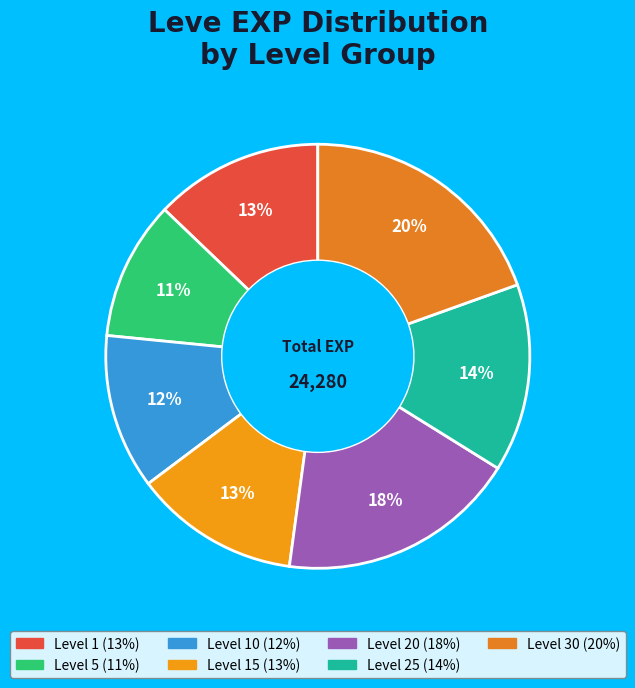

To the nearest percent, what is the difference between the largest and smallest slice percentages?

9%